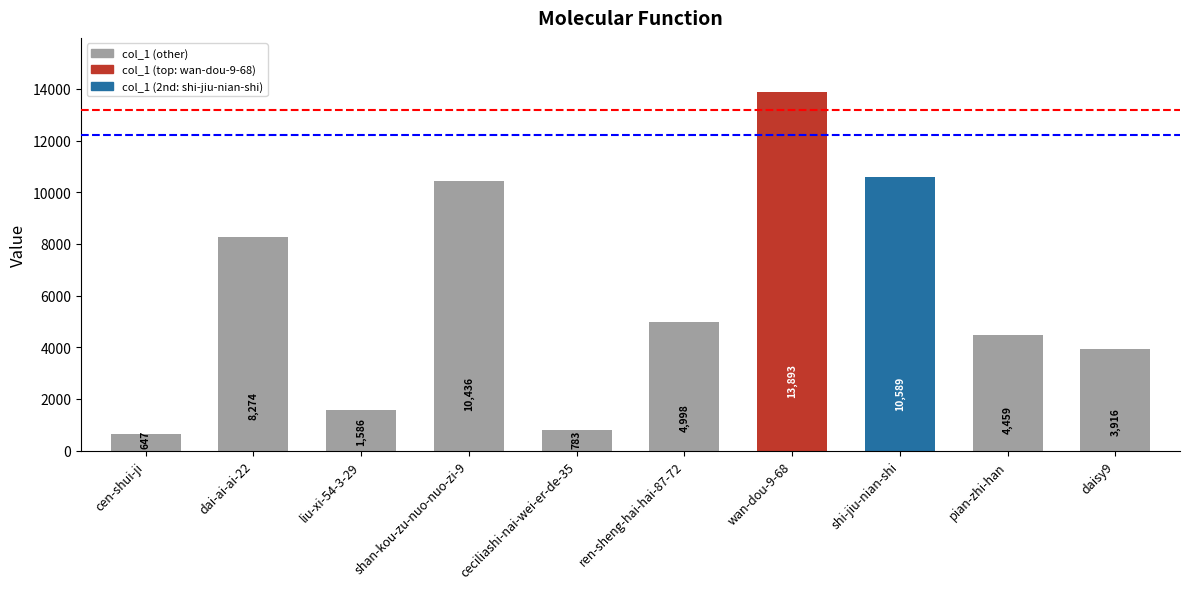

What position from the right is cen-shui-ji?

10